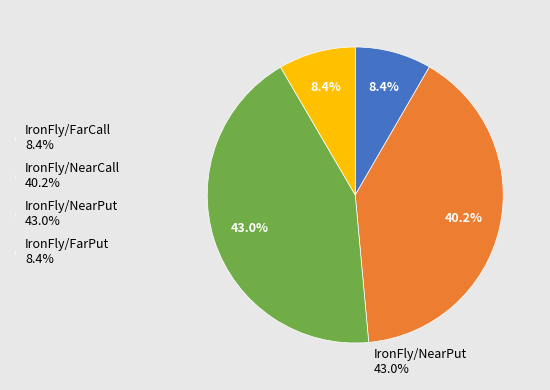

To the nearest percent, what percentage of the pie is IronFly/NearCall?

40%